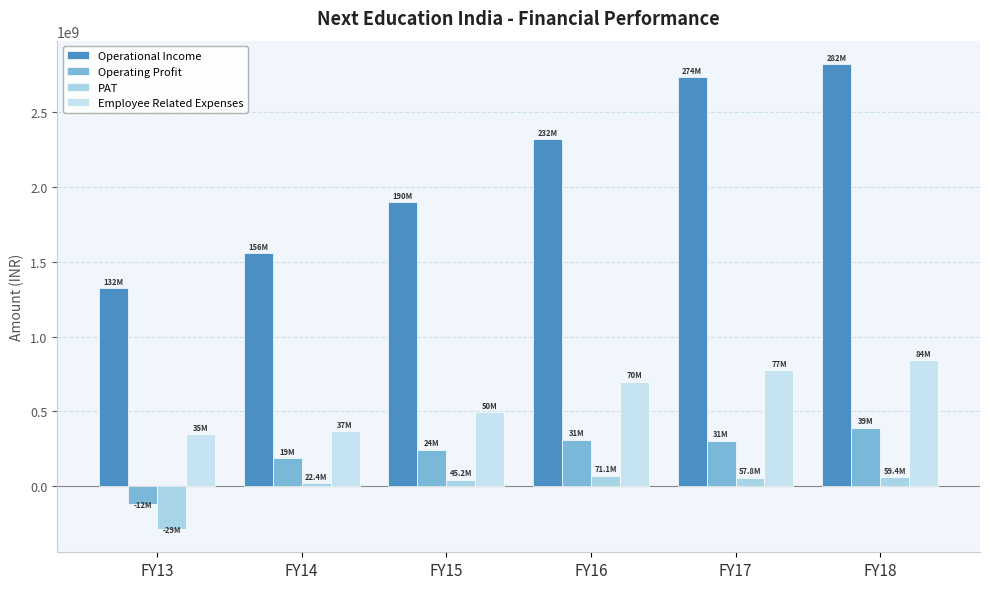

How many bars are there in each group?

4